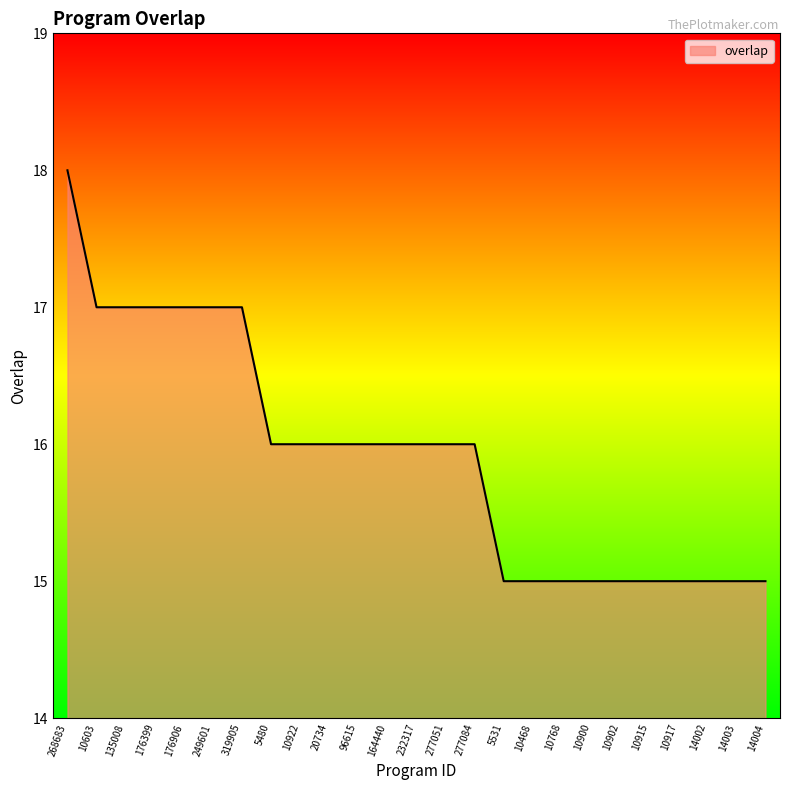

Does the chart display data point markers on the line(s)?

No